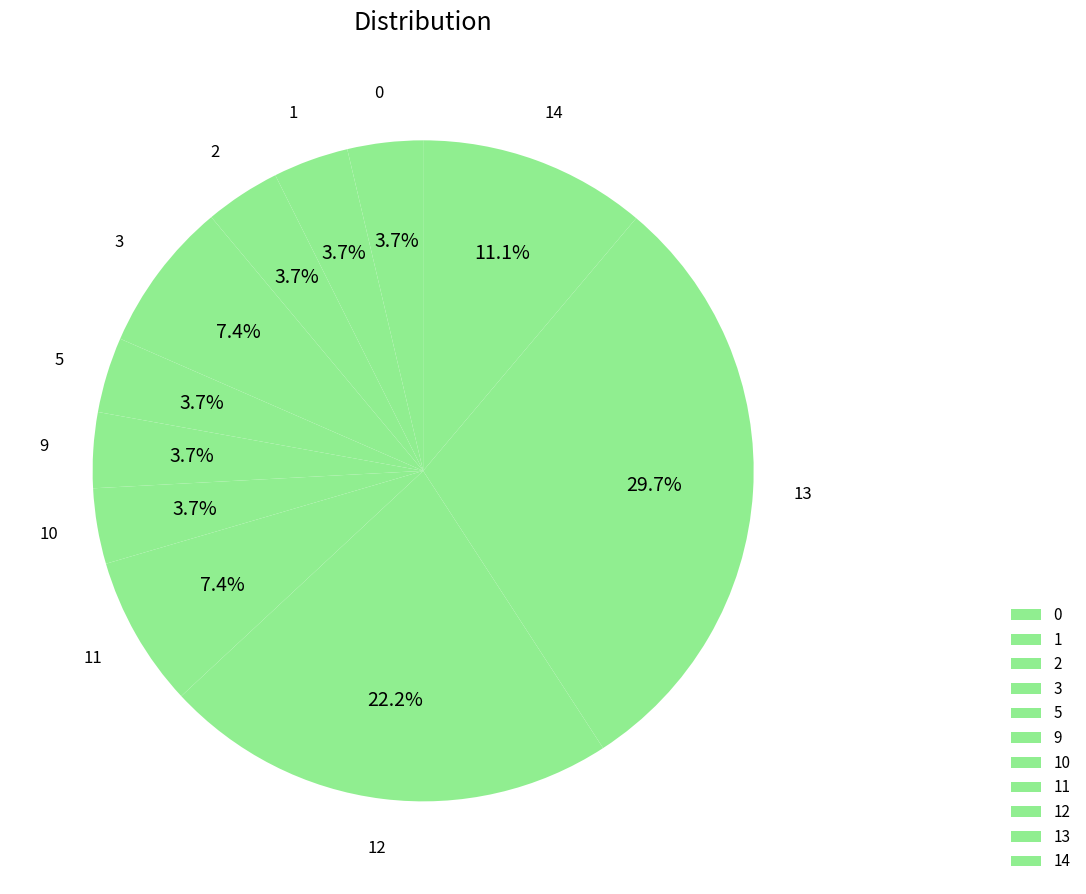

How many segments does this pie chart have?

11